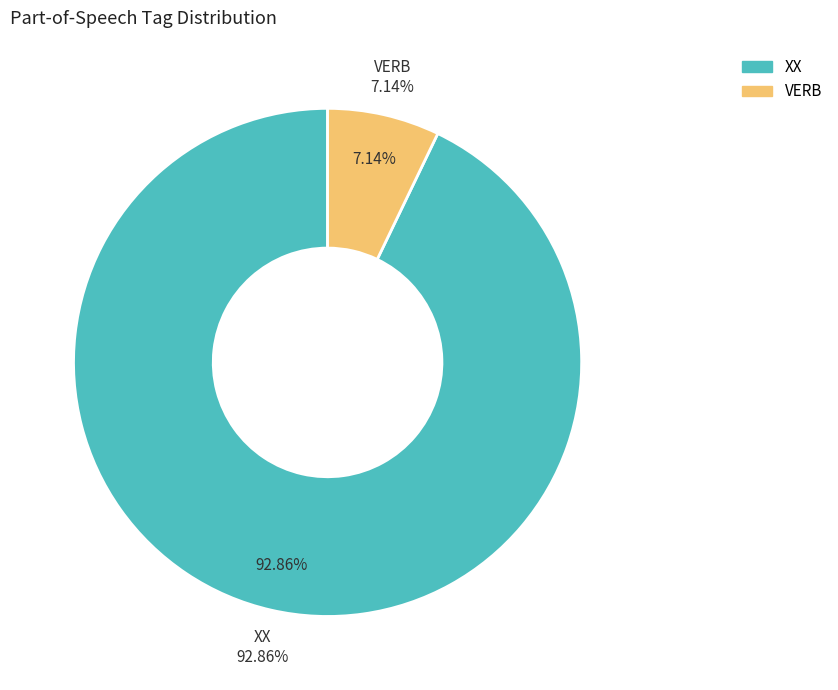

Which slice represents more than half of the pie?

XX